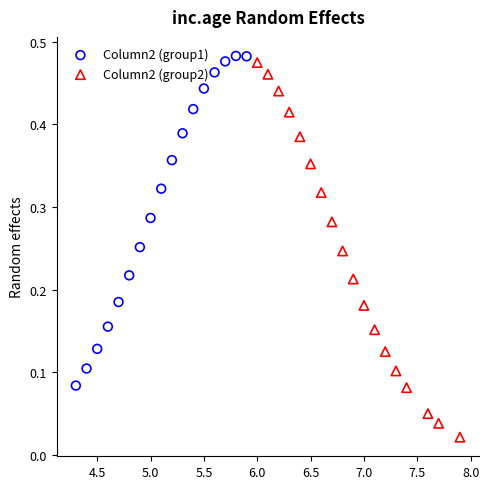

Which series has the widest spread of Y values?

Column2 (group2)